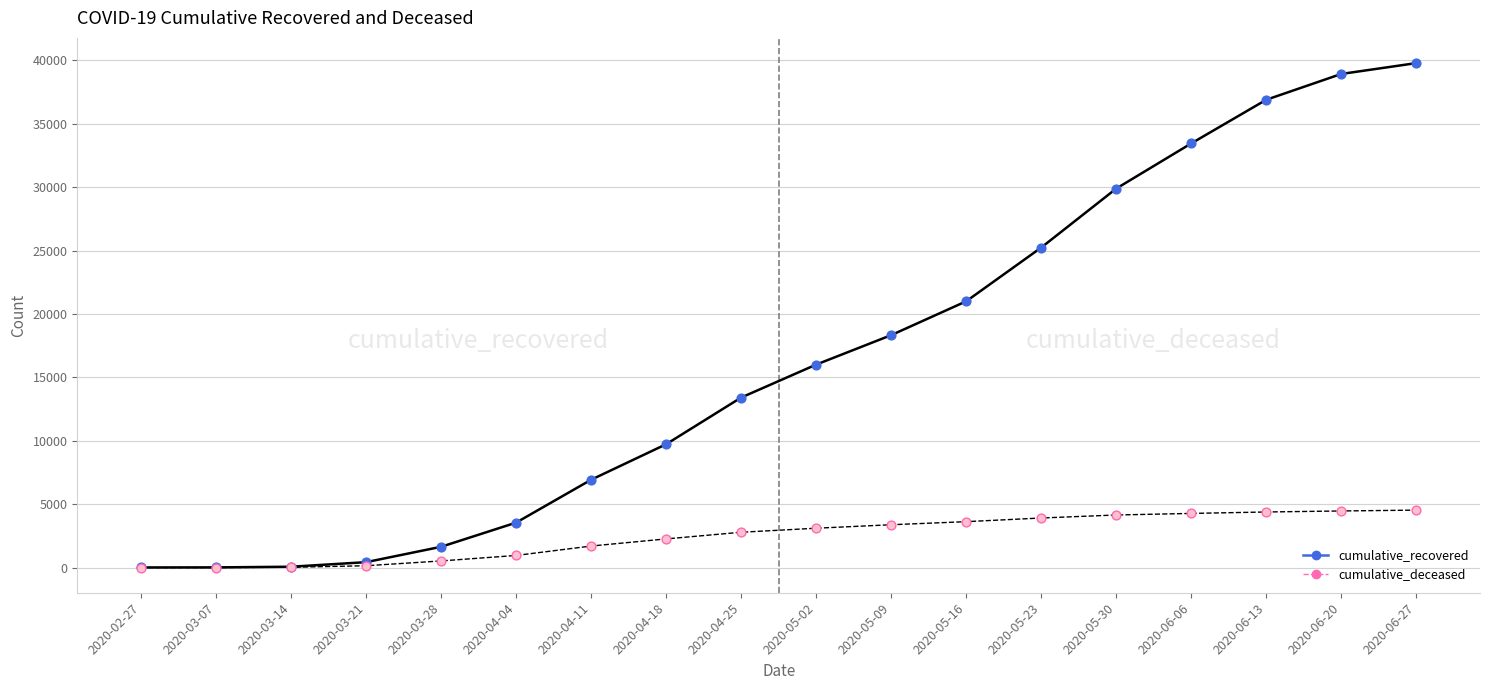

Which series has the widest spread of values?

cumulative_recovered